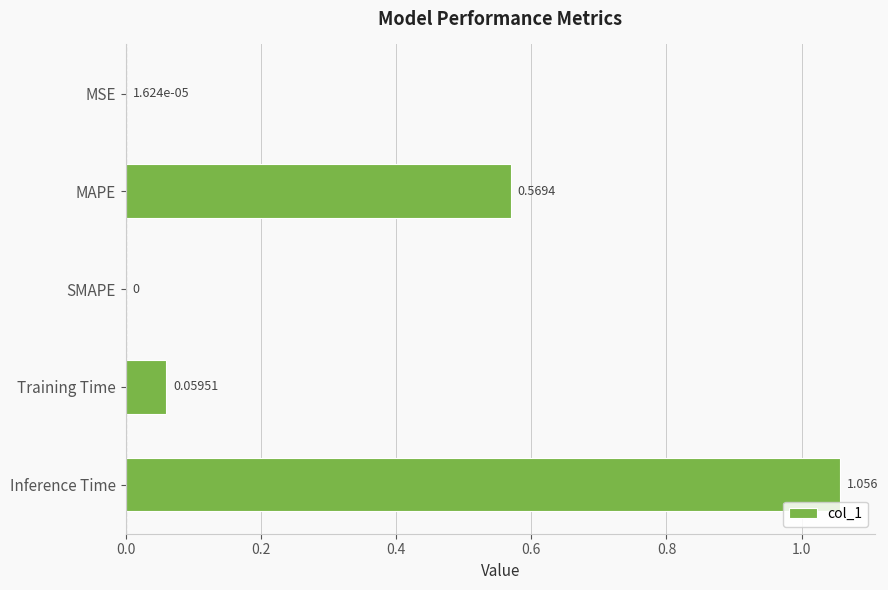

Which has a higher value, Training Time or SMAPE?

Training Time